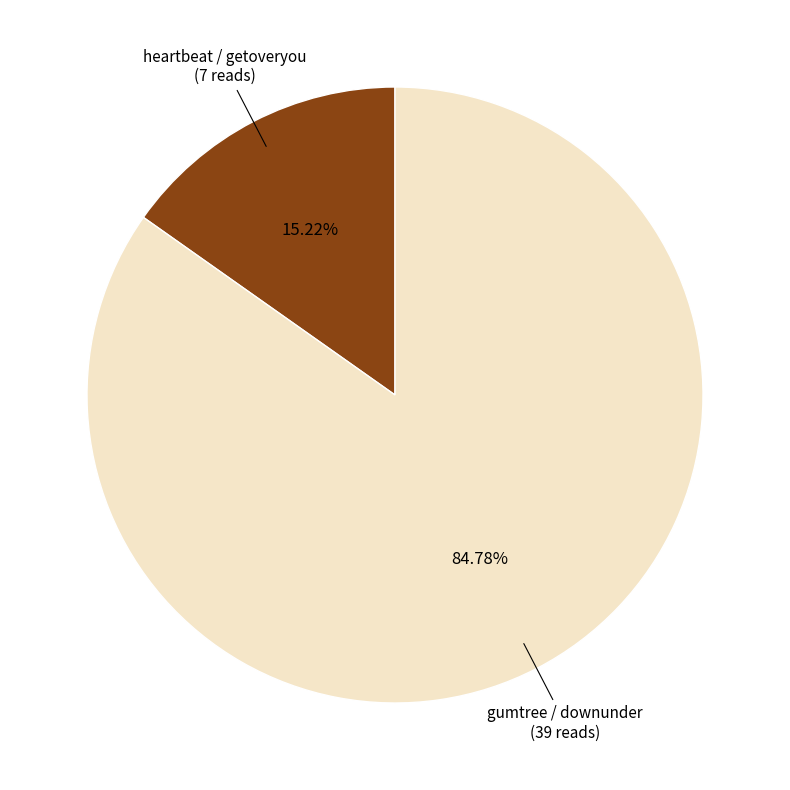

Does any single category account for the majority?

Yes